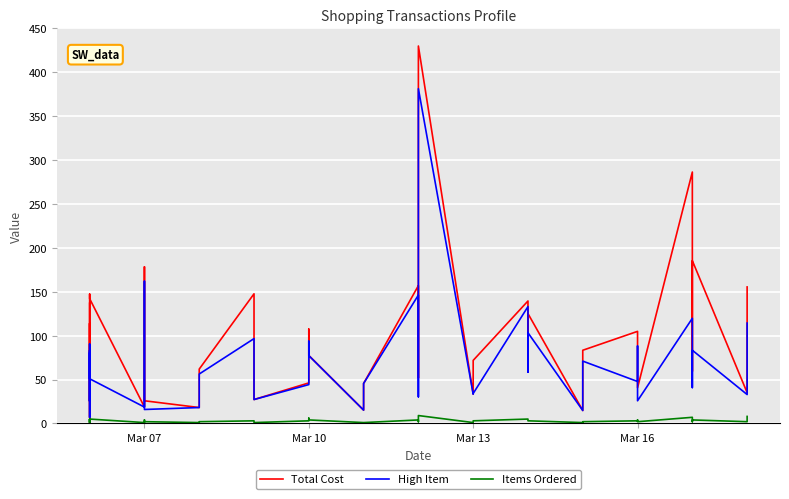

What is the value of the Total Cost point at the 35th from the left?

286.4